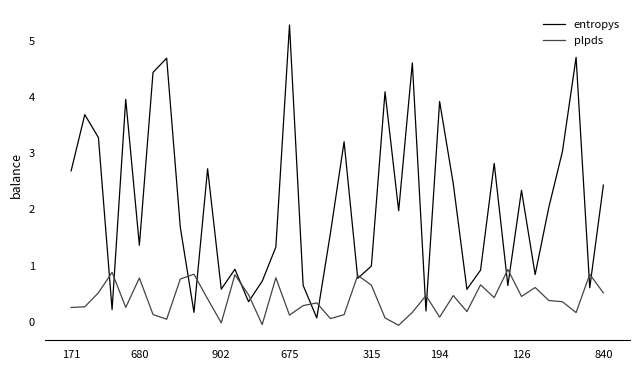

Which series has the widest spread of values?

entropys